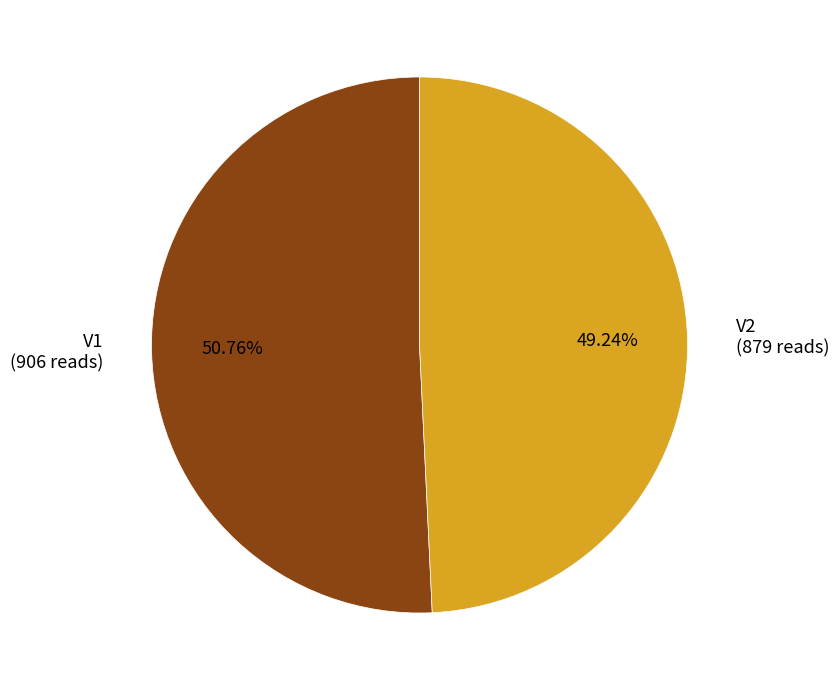

What is the largest slice in the pie chart?

V1